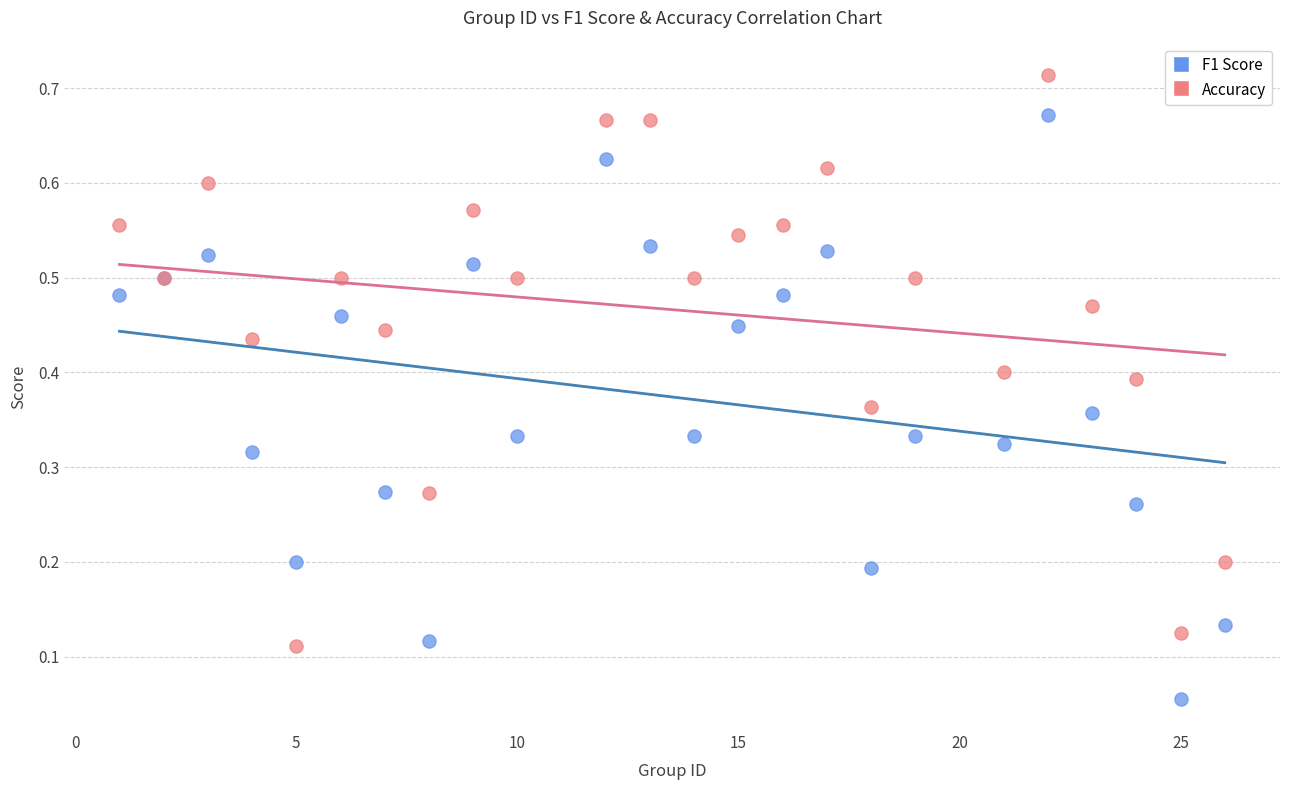

What are all the series names shown in the legend?

F1 Score, Accuracy